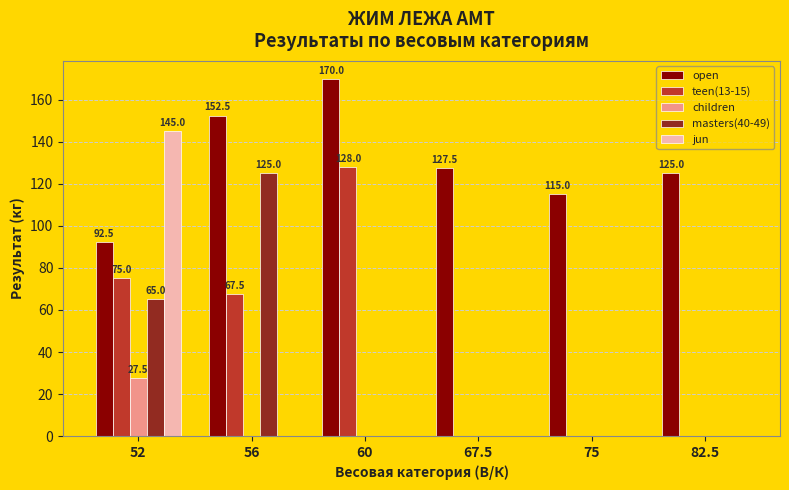

At which label is open closest to 131?

67.5